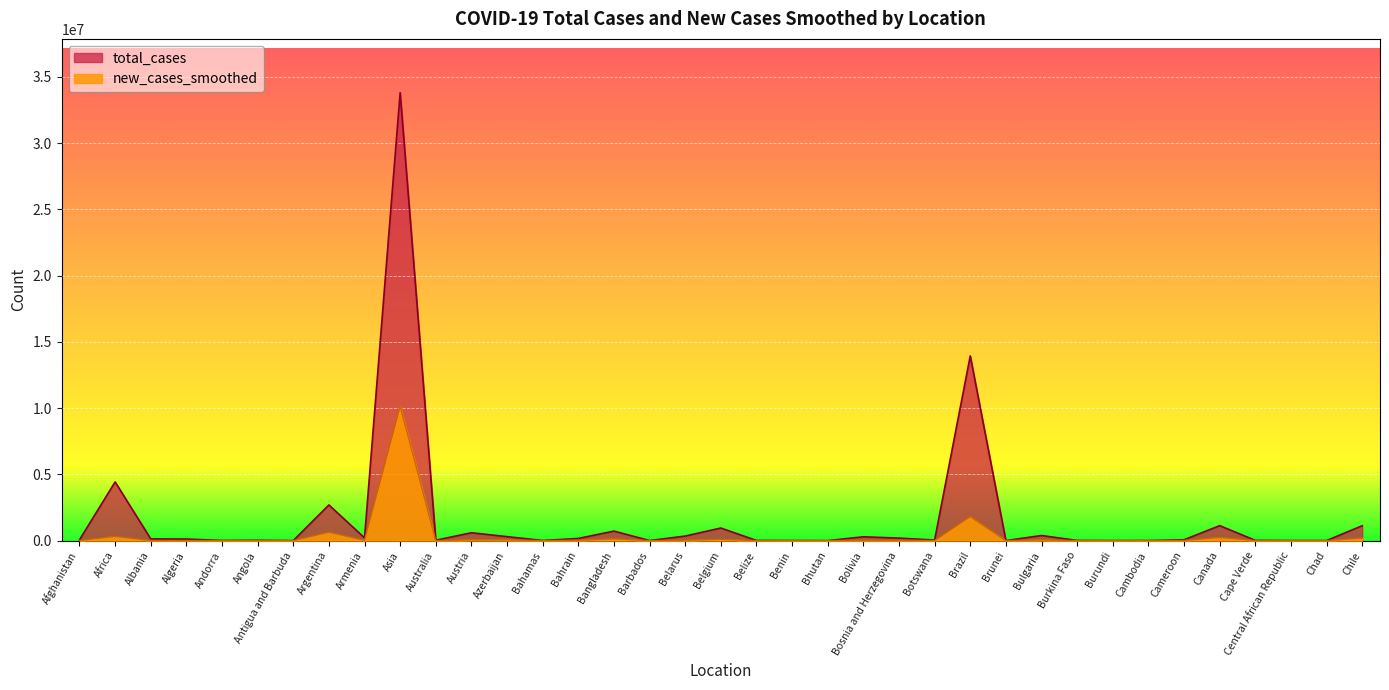

What is the minimum value for new_cases_smoothed?

7.9